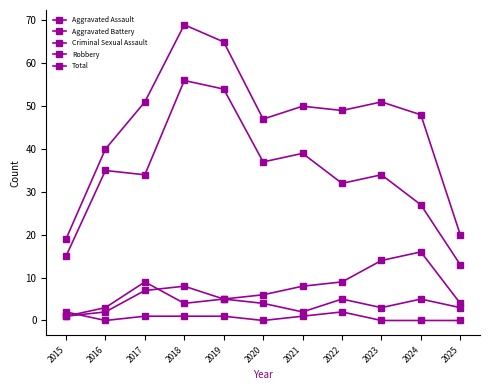

True or false: Total has a value of 96 at 2019.

False